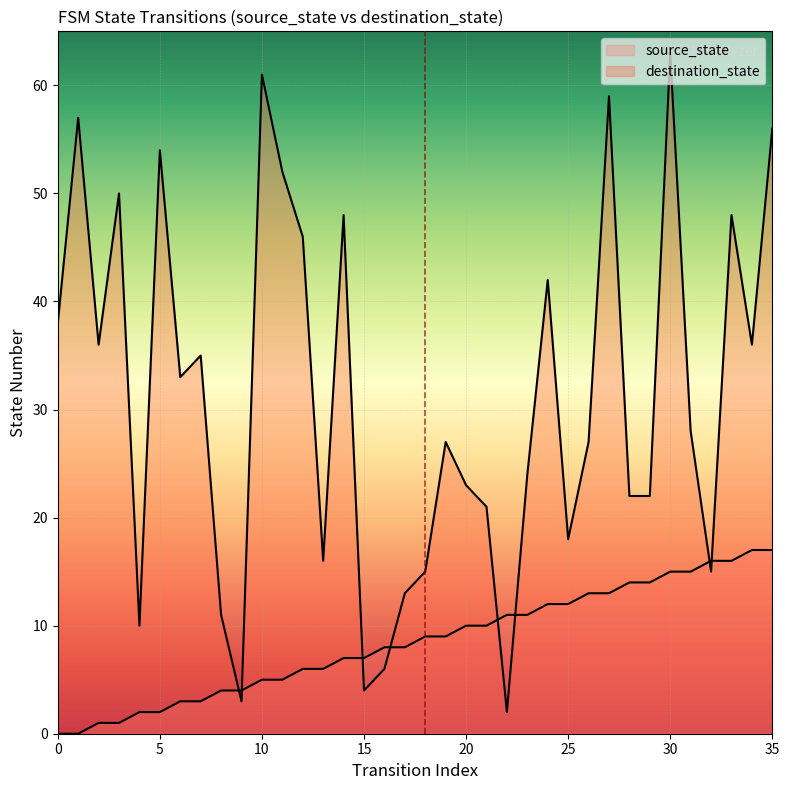

What are all the series names shown in the legend?

source_state, destination_state